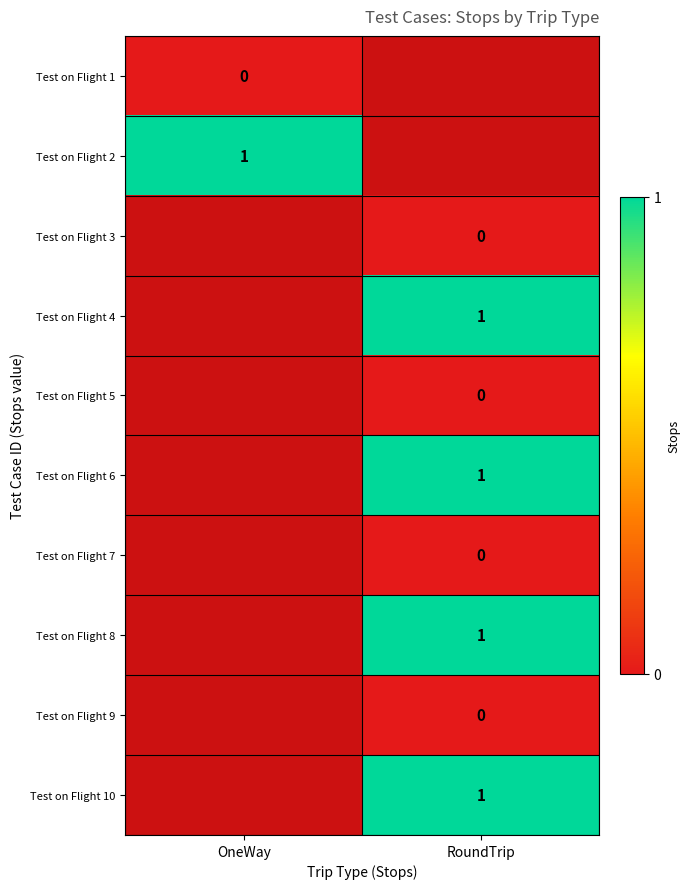

How many data points does each series have?

2